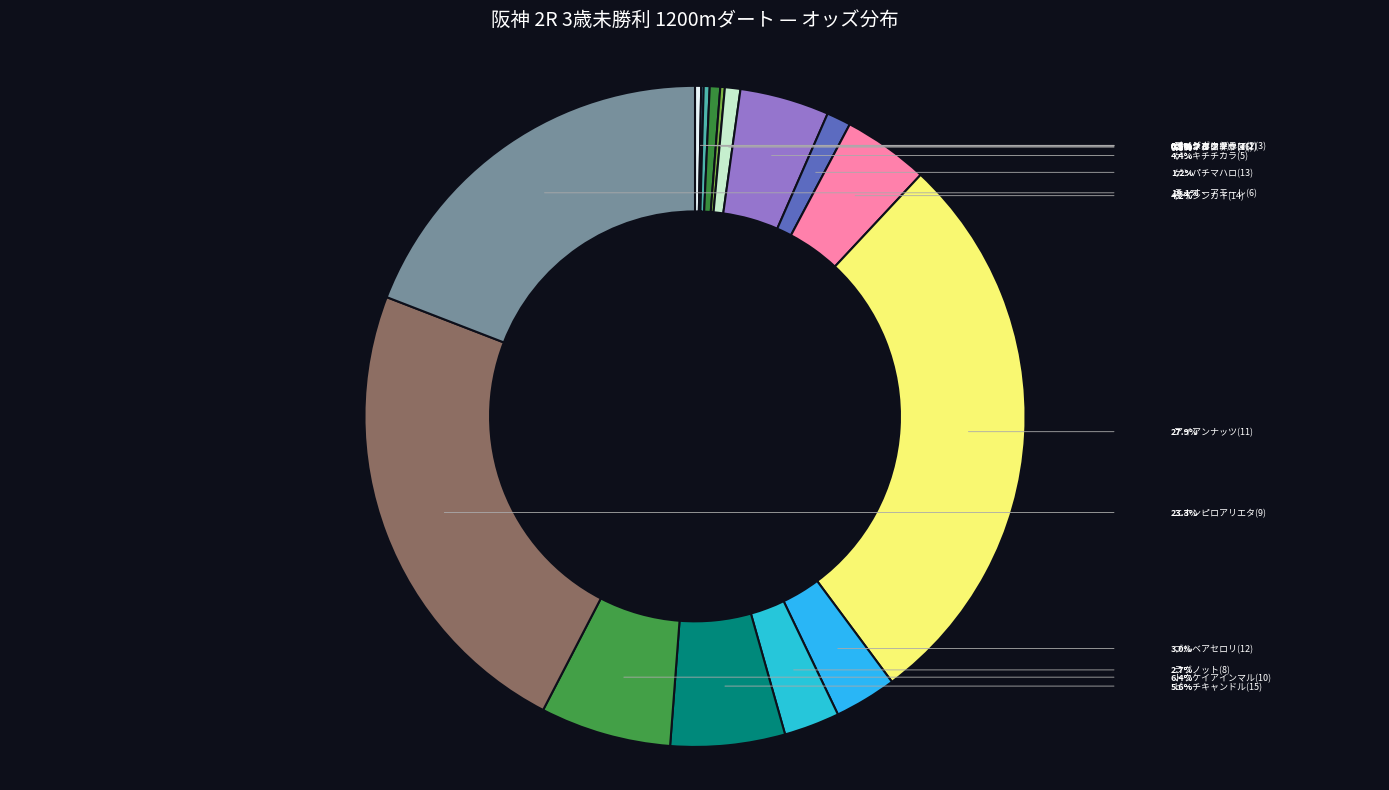

To the nearest percent, what is the average slice percentage?

6%